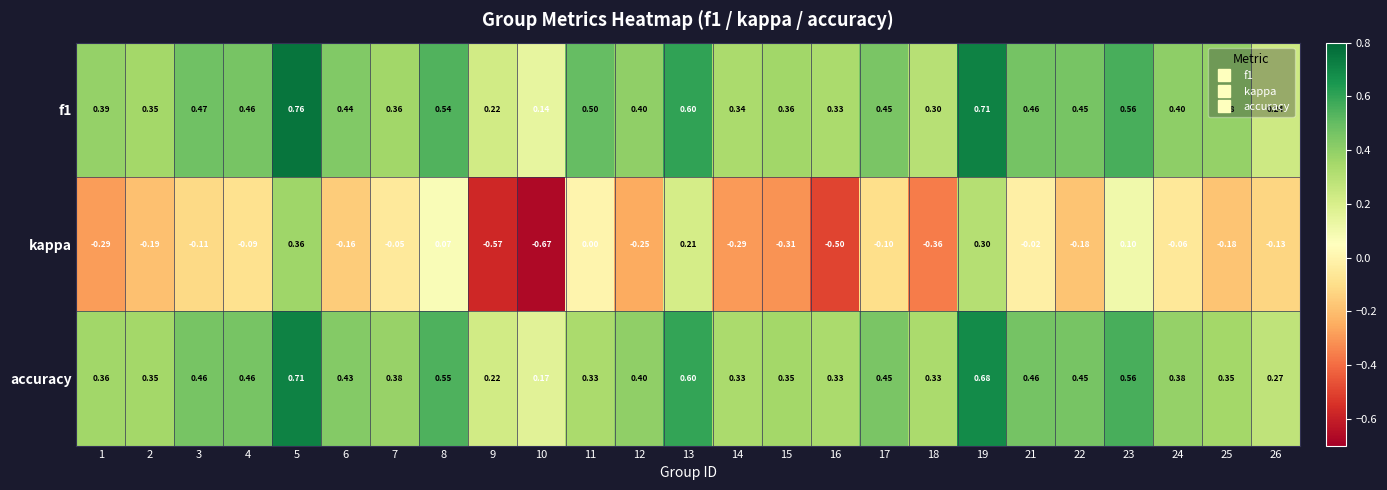

Is the value of f1 at 14 greater than the value of kappa at 9?

Yes